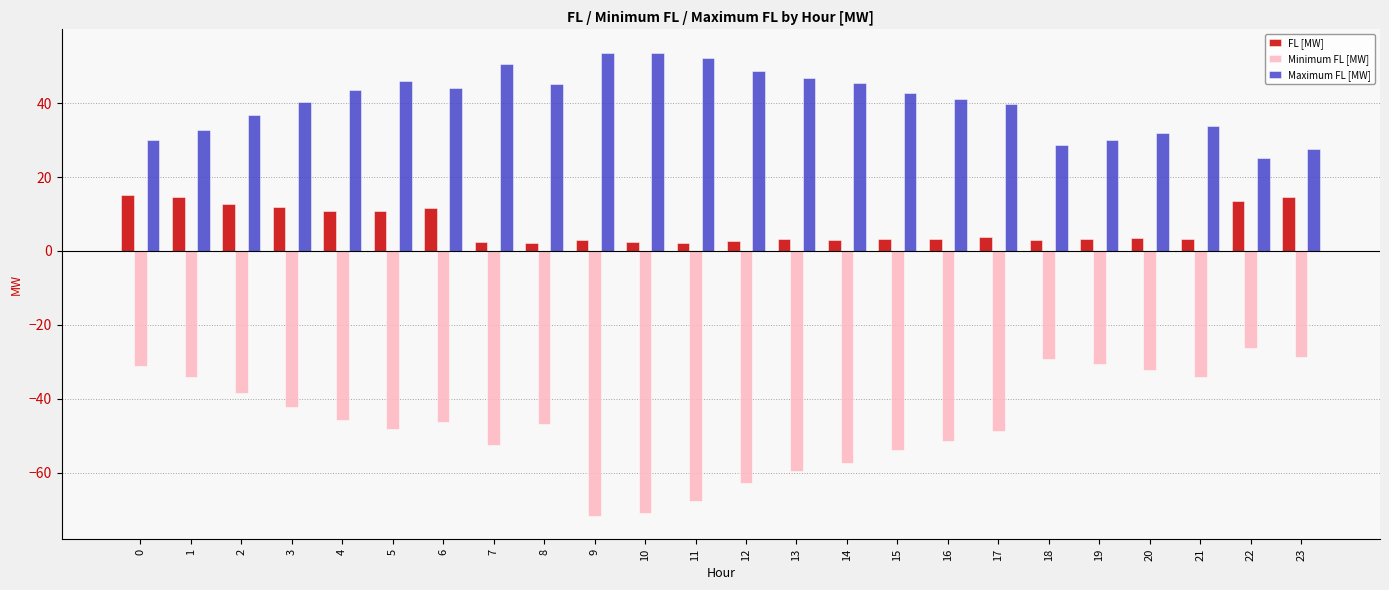

What is the difference between the FL [MW] values at 20 and 12?

1.0